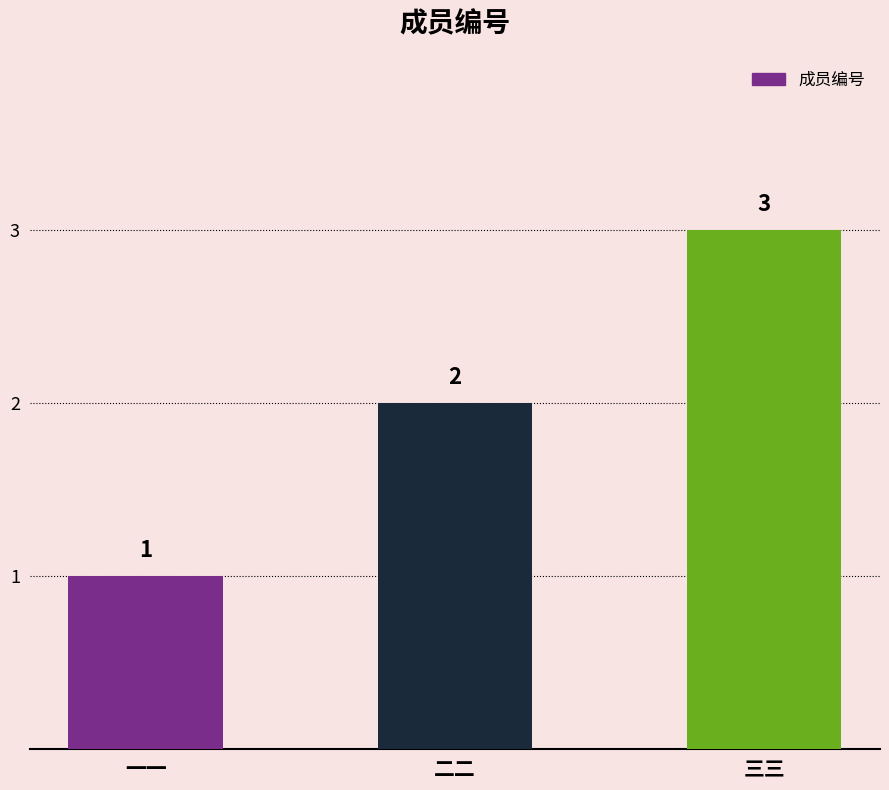

Reading left to right, what are all the values shown in this chart?

一一=1	二二=2	三三=3